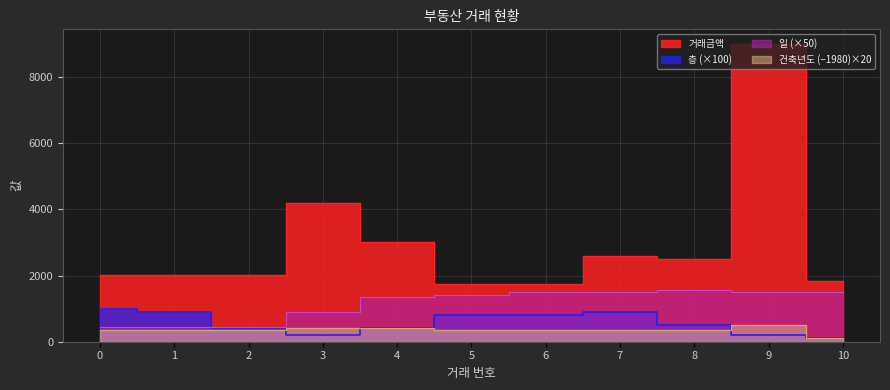

At which label does 거래금액 reach its peak?

9